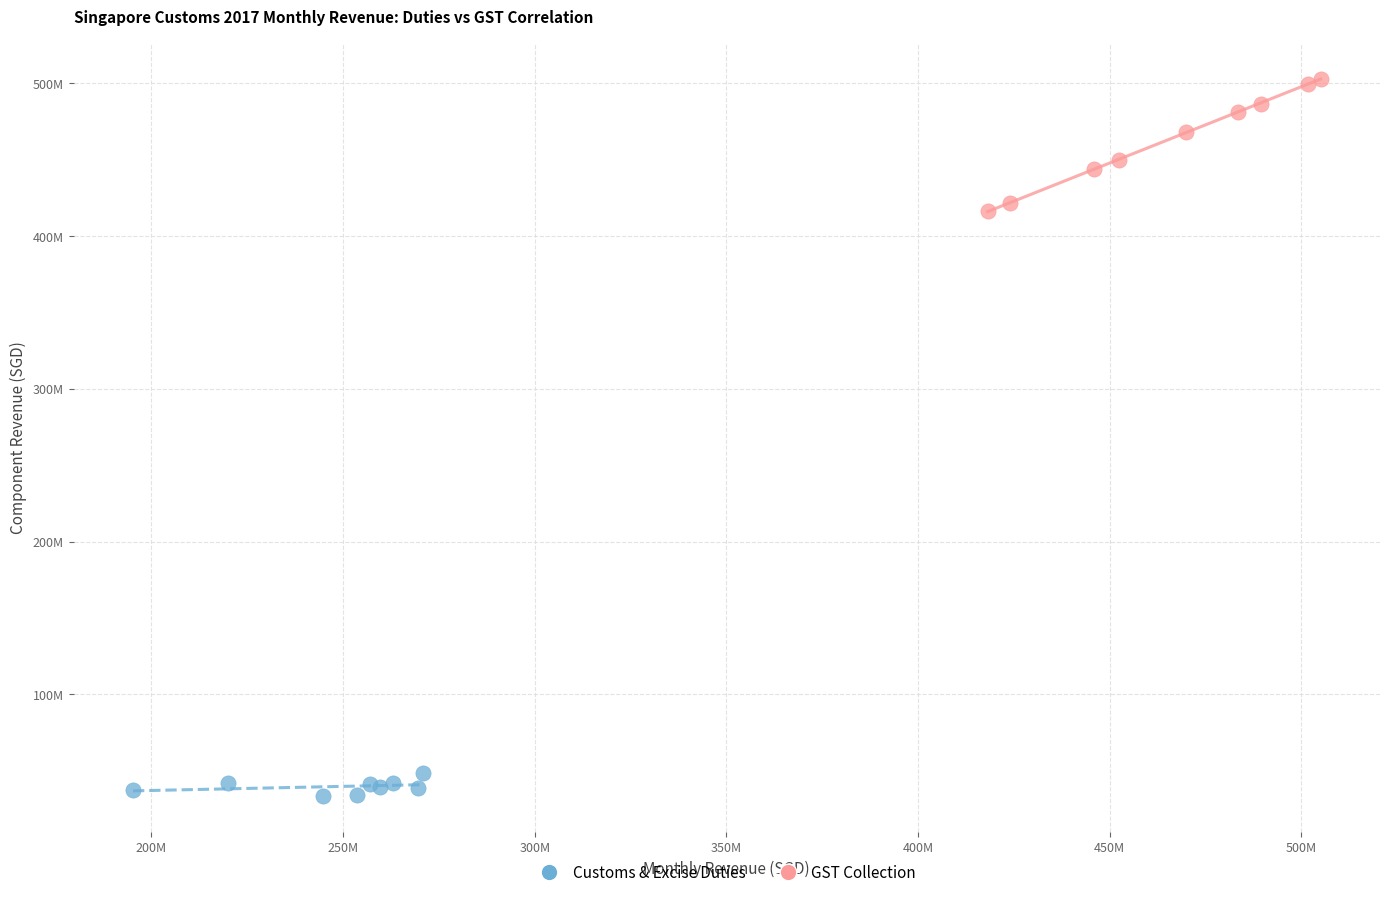

Which series reaches the minimum Y coordinate?

Customs & Excise Duties